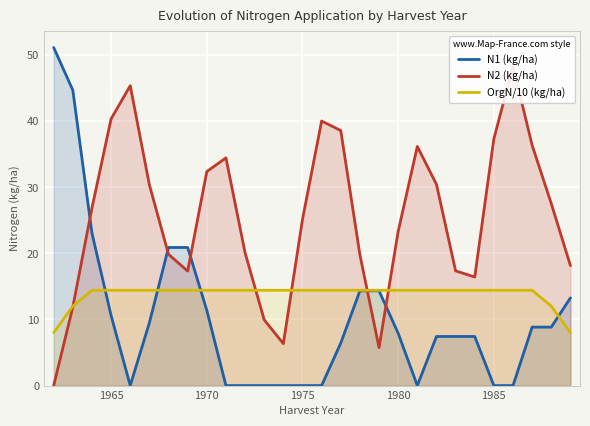

What is the sum of all N1 (kg/ha) values?

288.0